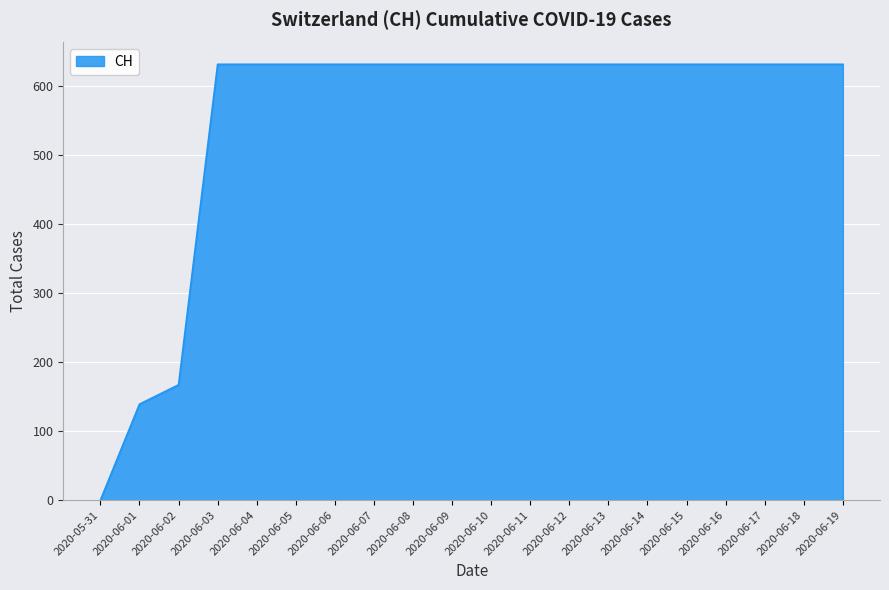

Count the number of data series in this chart.

1